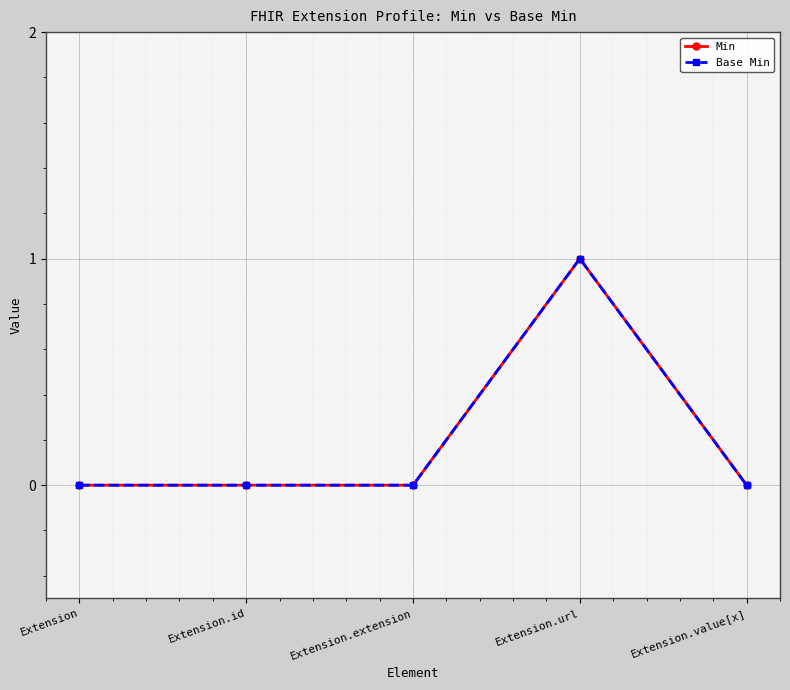

Is this an area chart (filled region under the line)?

No